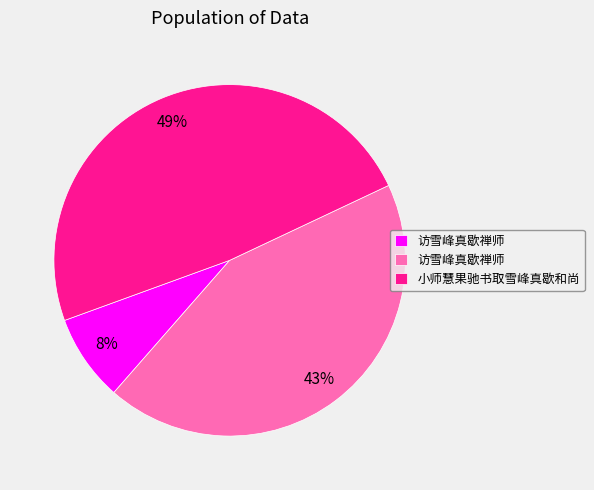

Does any single category account for the majority?

No